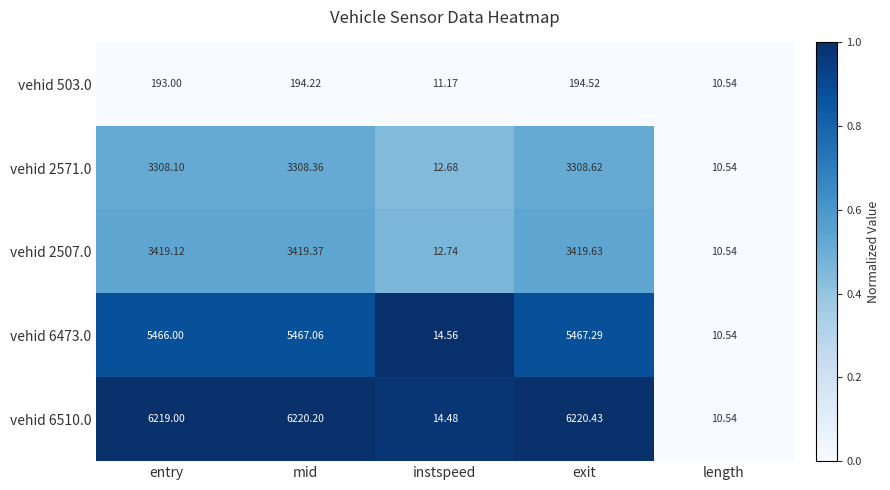

List the labels in order of vehid 2507.0 value, largest first.

exit, mid, entry, instspeed, length